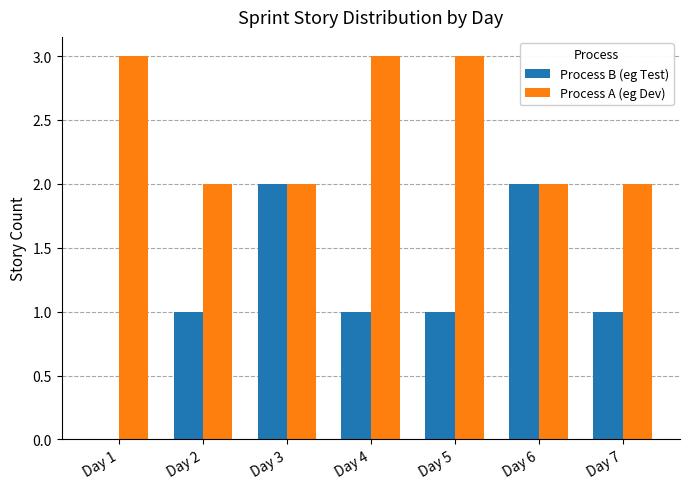

Reading left to right, what are all the values shown in this chart?

Process B (eg Test): 0	1	2	1	1	2	1
Process A (eg Dev): 3	2	2	3	3	2	2